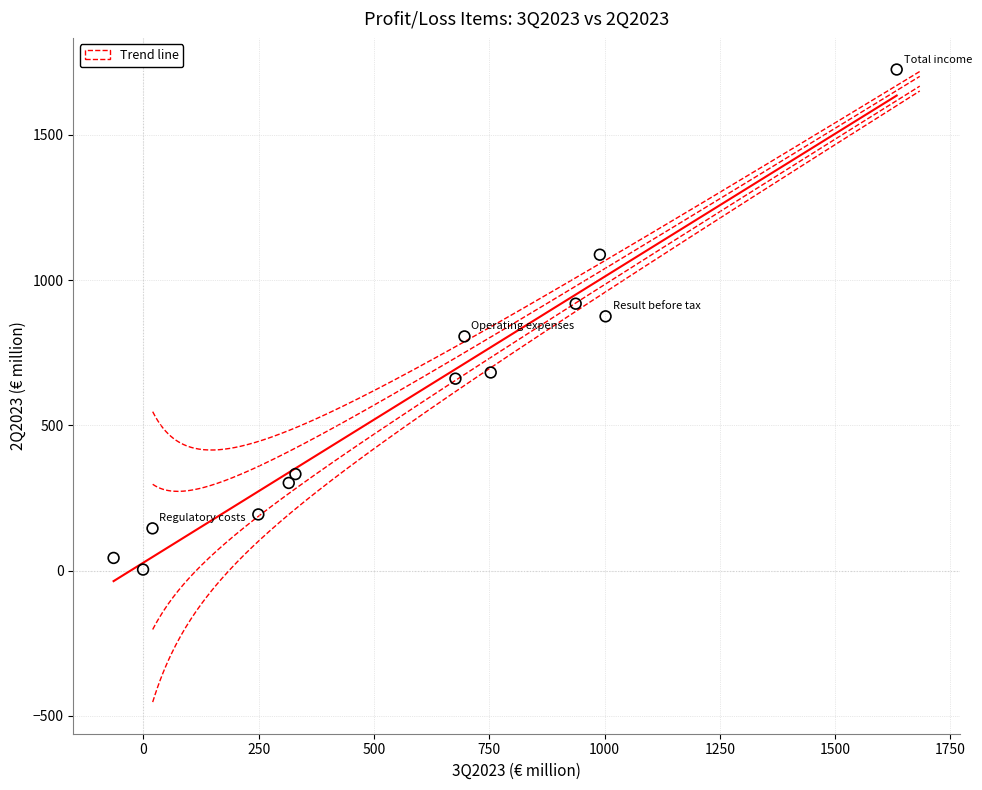

What is the range of X values (max minus min)?

1698.1